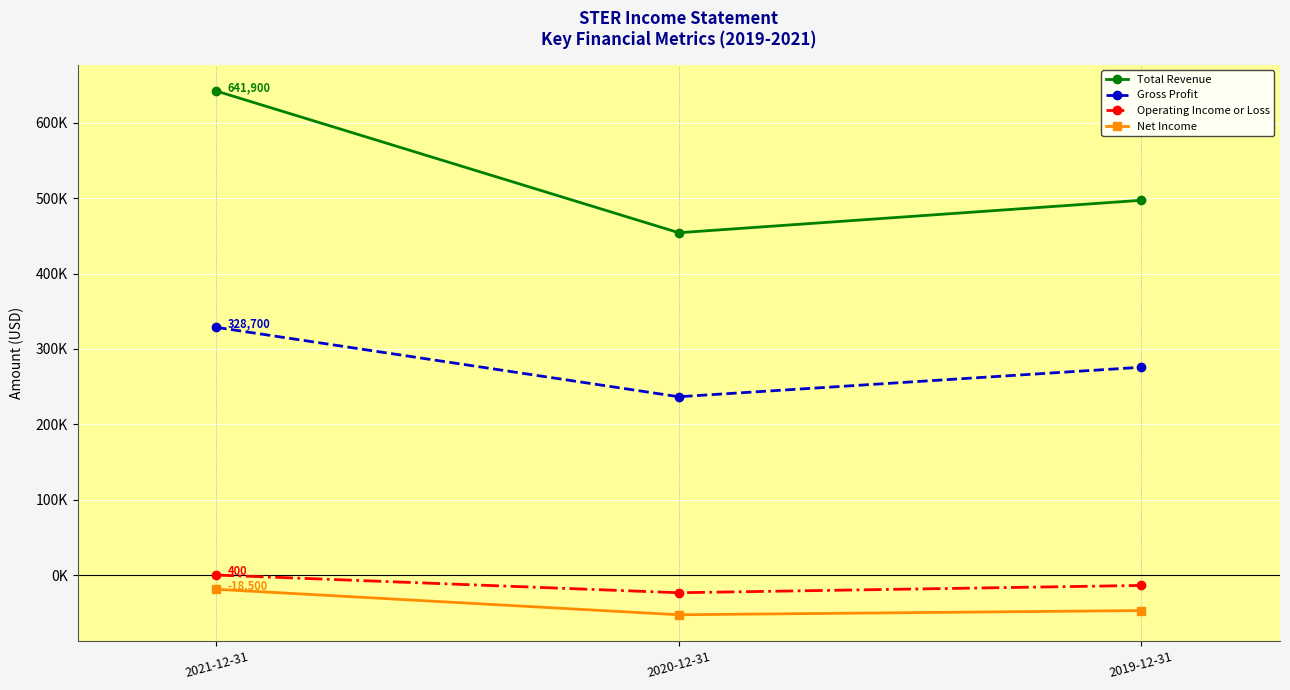

Does the chart have visible grid lines?

Yes